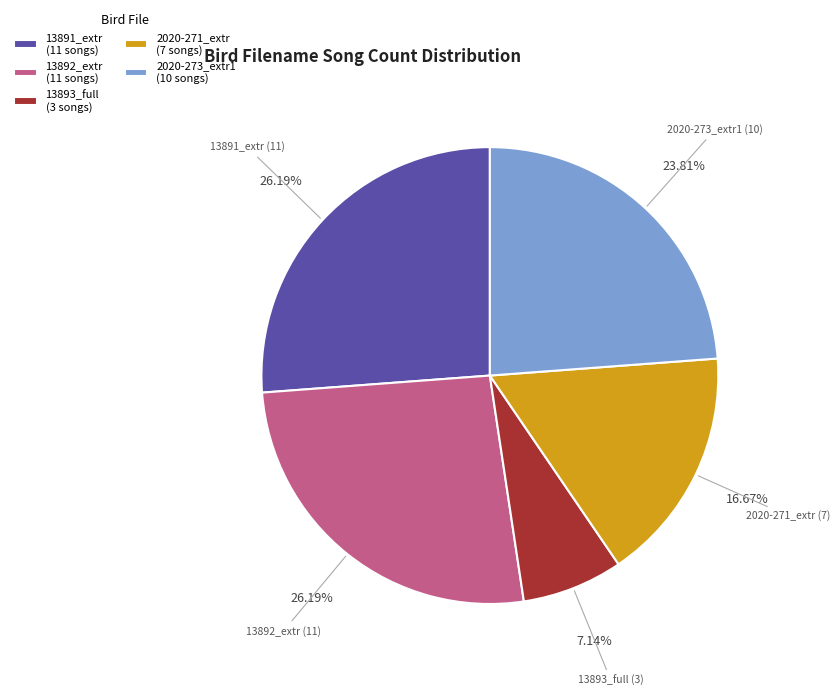

What is the ratio of the value at 13892_extr (11 songs) to the value at 2020-271_extr (7 songs)?

1.6